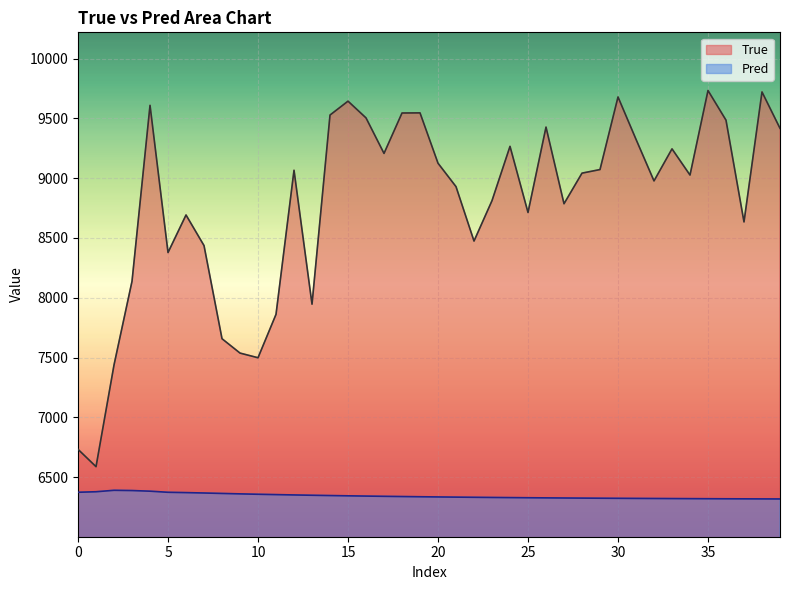

List the series in order of their overall mean, lowest first.

Pred, True